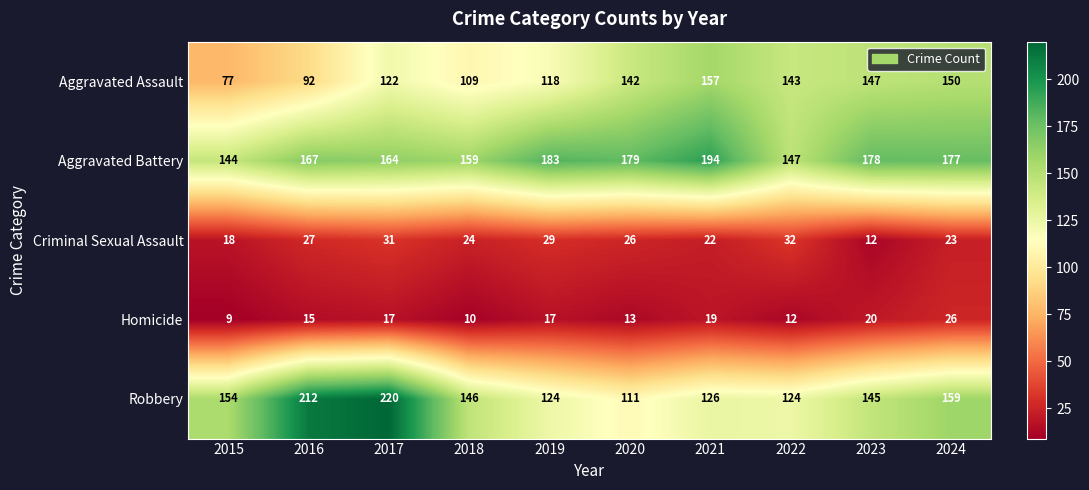

What is the difference between the maximum and second lowest values in the Aggravated Battery series?

47